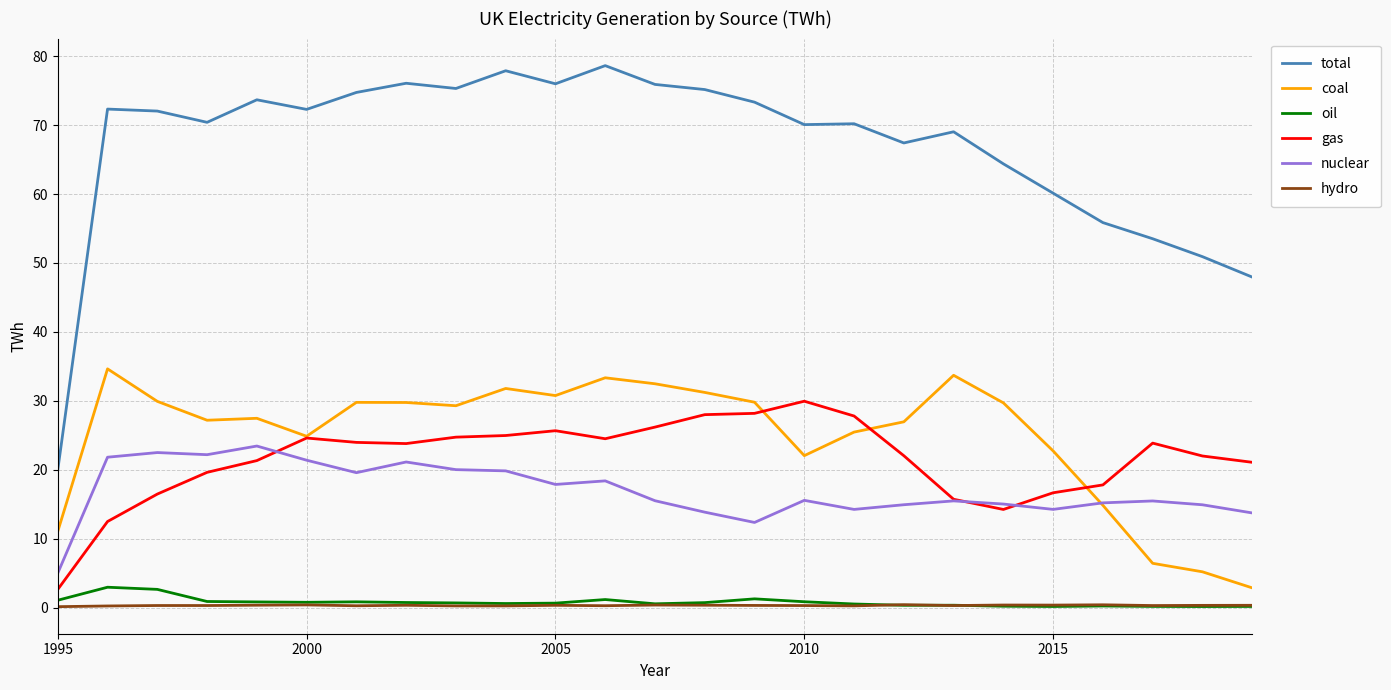

Which series has the largest total across all categories?

total